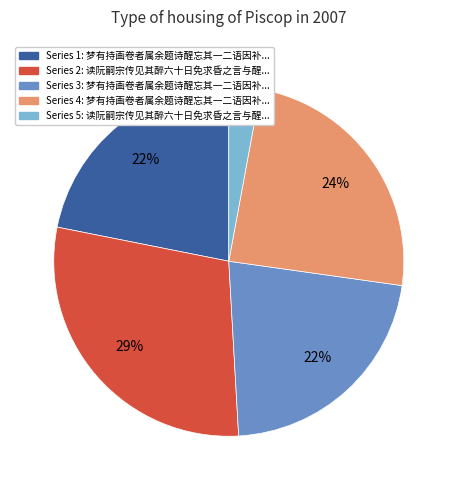

To the nearest percent, what is the average slice percentage?

20%